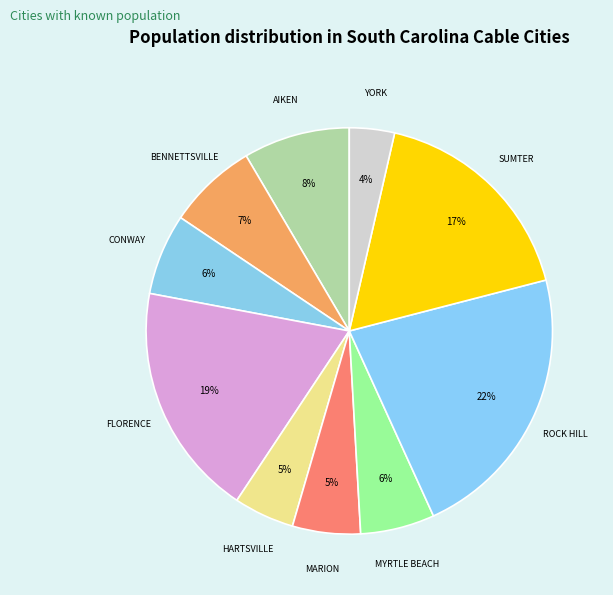

Which category has the biggest portion of the pie?

ROCK HILL